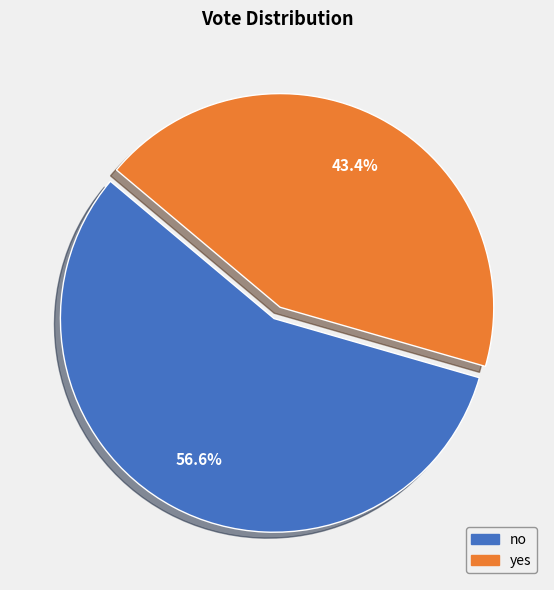

Count the number of slices in the pie.

2